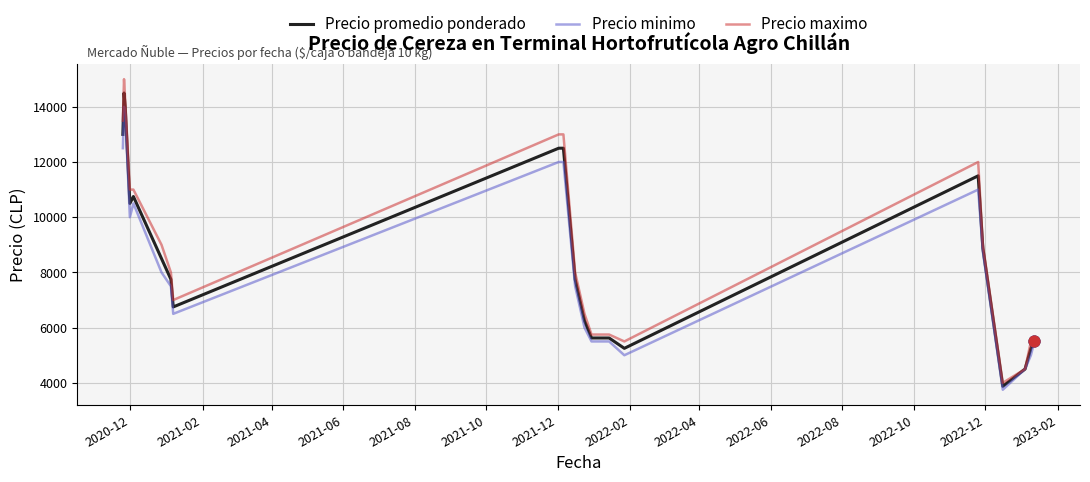

What are all the series names shown in the legend?

Precio promedio ponderado, Precio minimo, Precio maximo